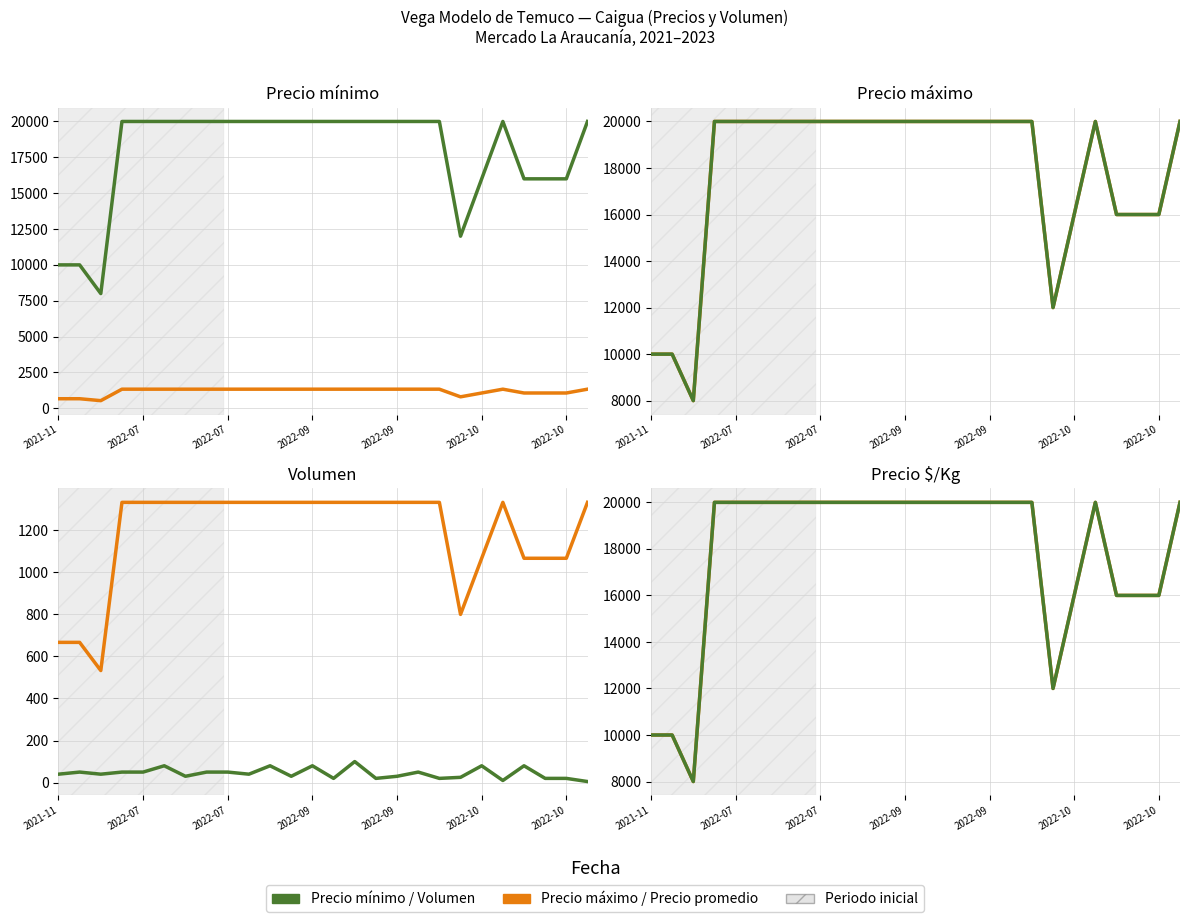

True or false: Precio mínimo and Precio promedio ponderado cross at least once.

False